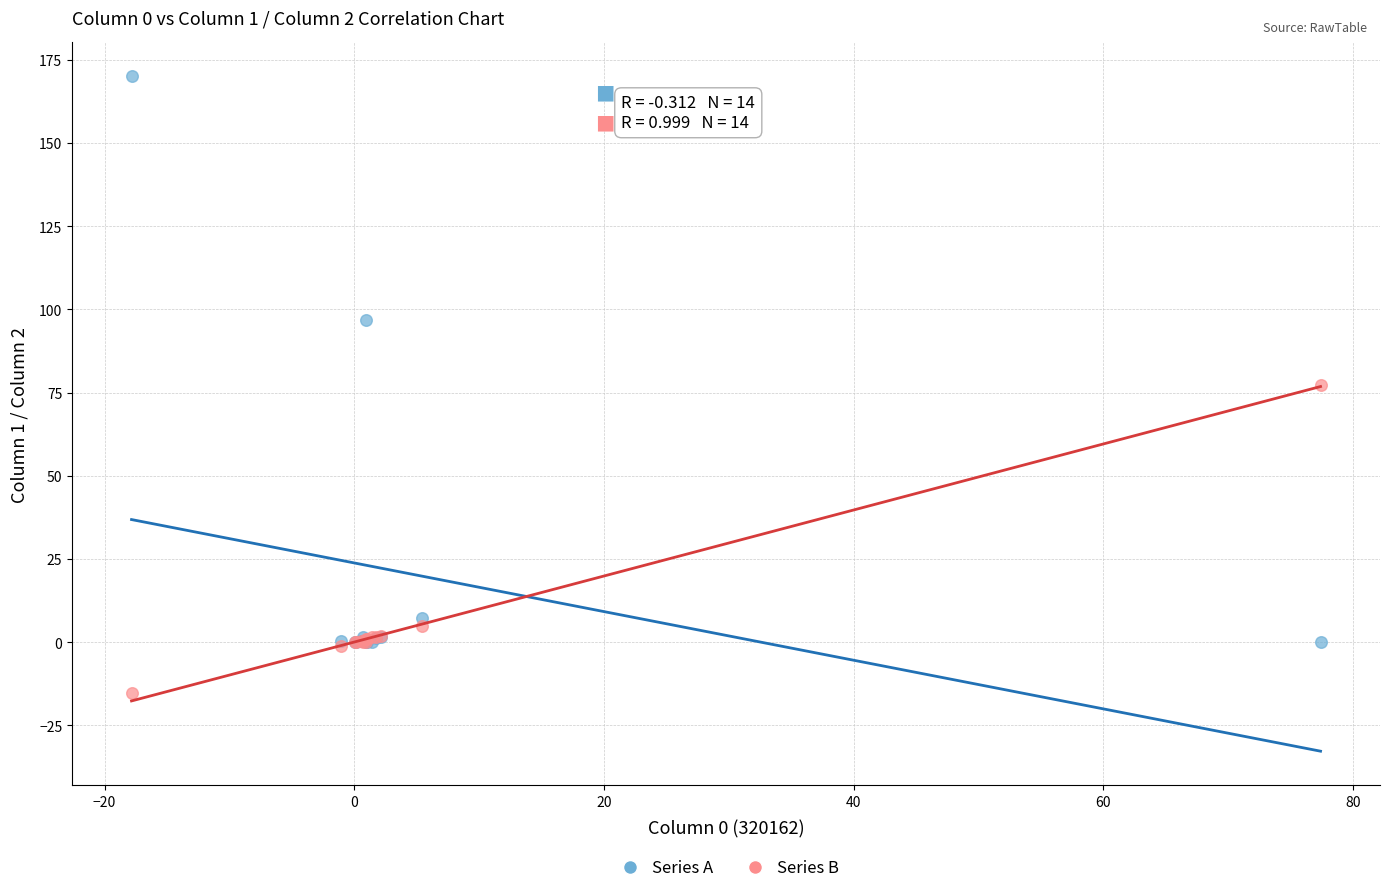

In the Series B series, what Y value is closest to 31?

4.9